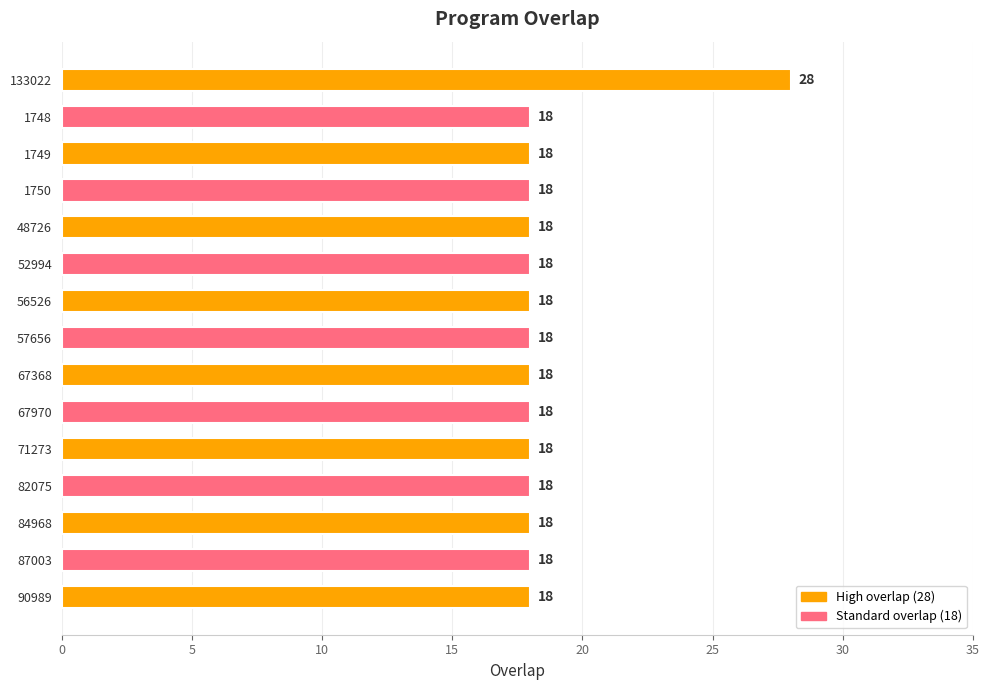

The value at 57656 is 18. True or false?

True